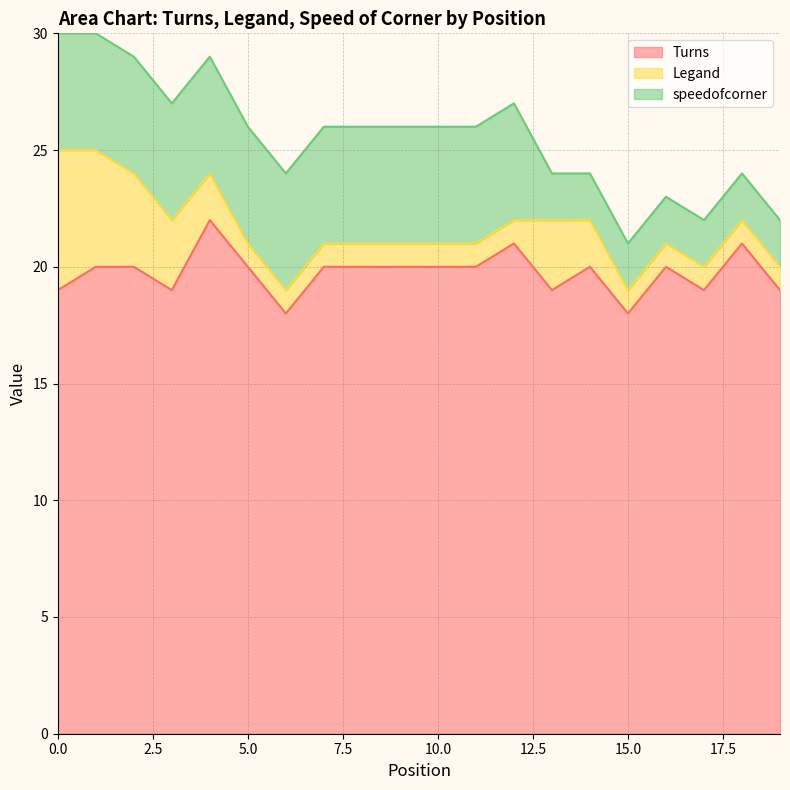

At how many categories does at least one series exceed 20?

3